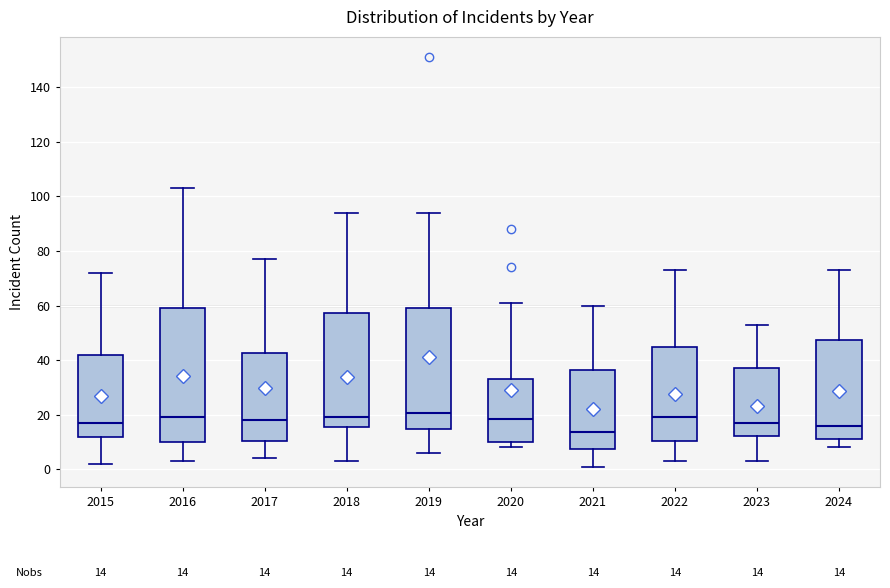

Which box is the tallest, from its lower edge to its upper edge?

2016